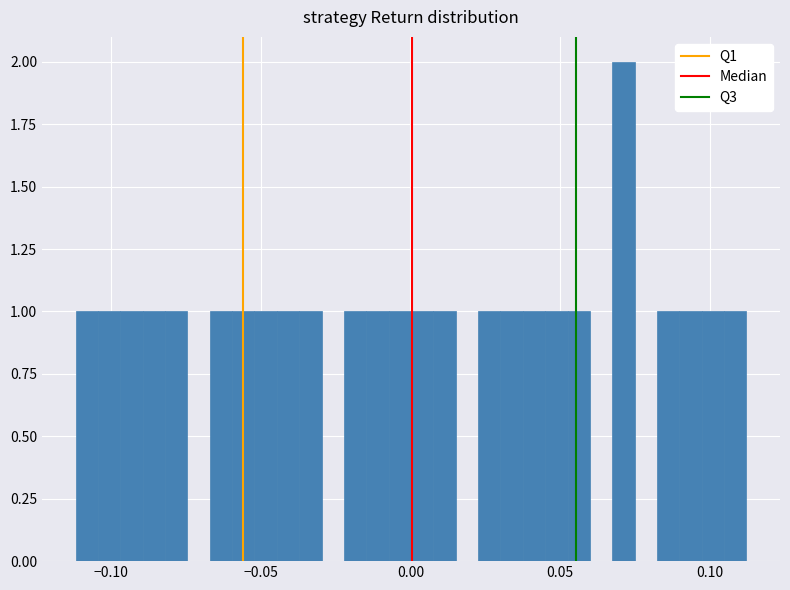

Read against the x-axis, roughly where is the centre of the tallest bar?

0.070